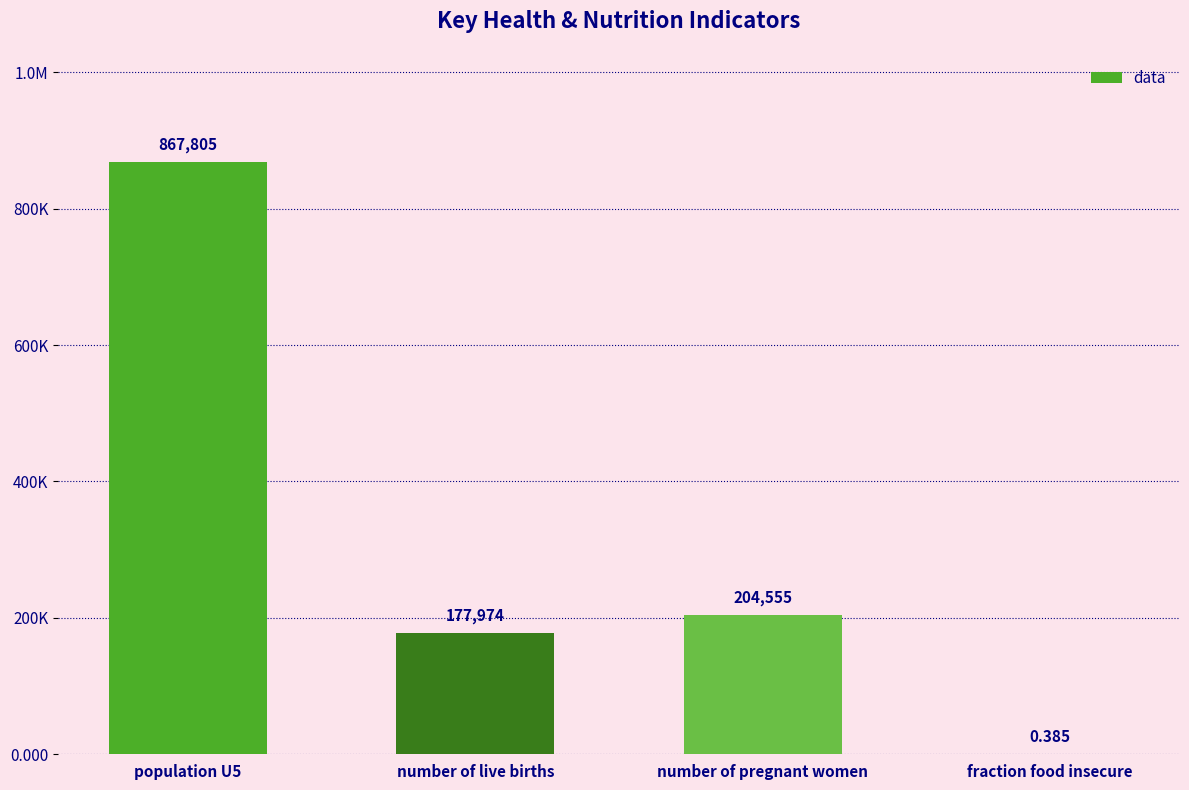

Are the bars horizontal?

No